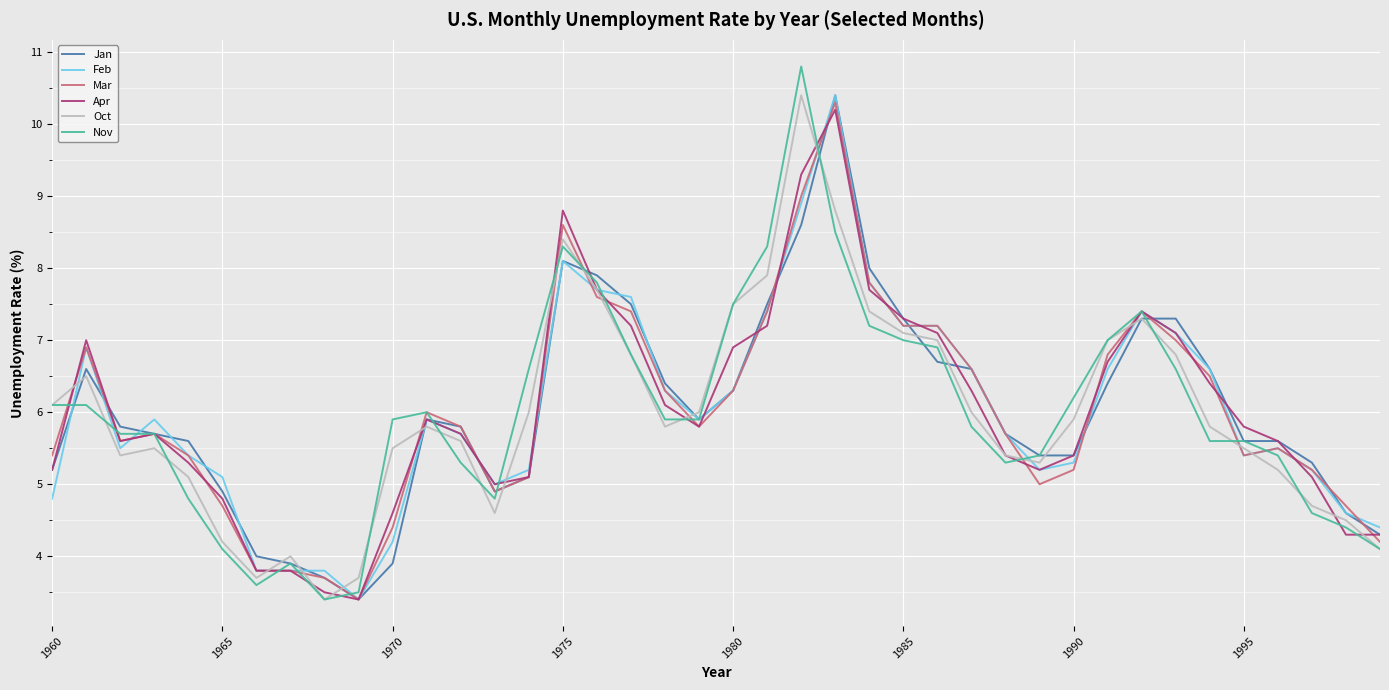

Which series has the largest range (max minus min)?

Nov